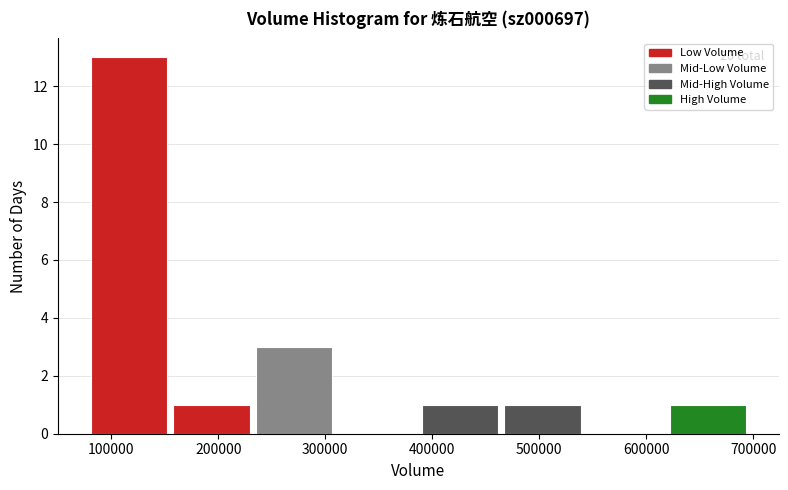

Which range on the x-axis has the tallest bar?

80000 to 150000